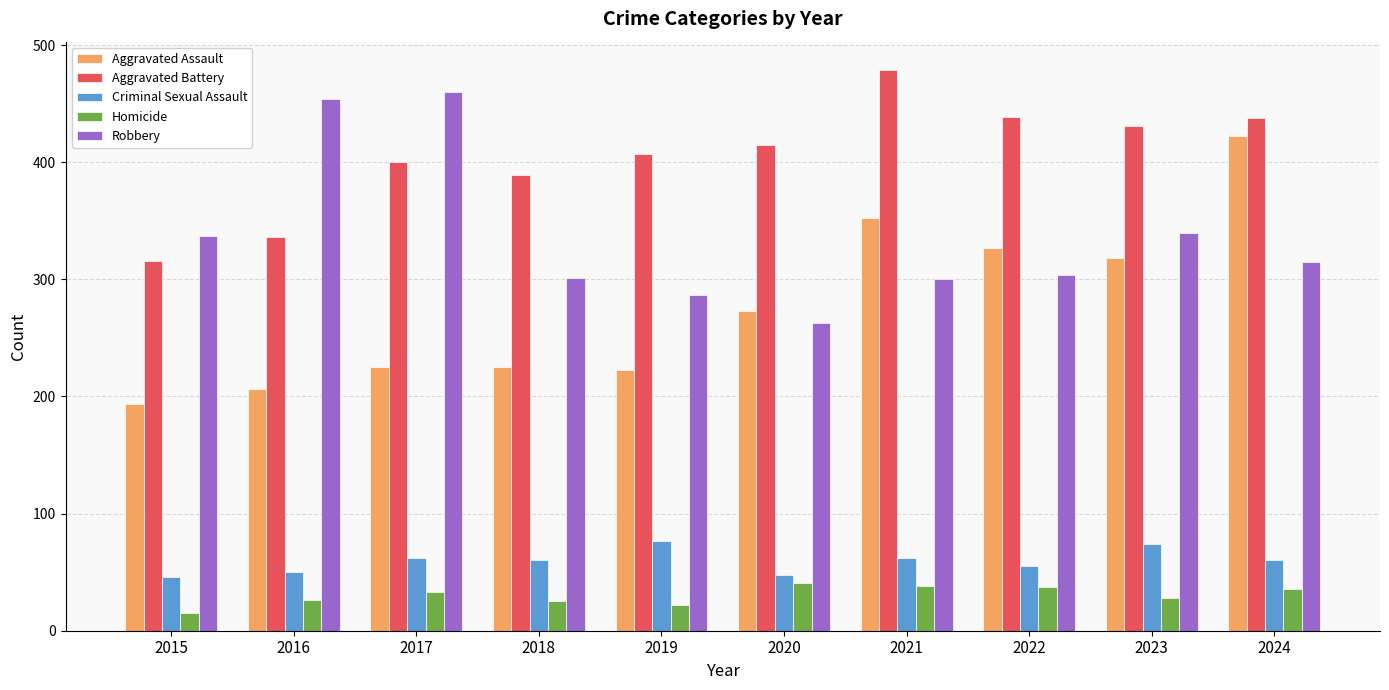

What are all the series names shown in the legend?

Aggravated Assault, Aggravated Battery, Criminal Sexual Assault, Homicide, Robbery